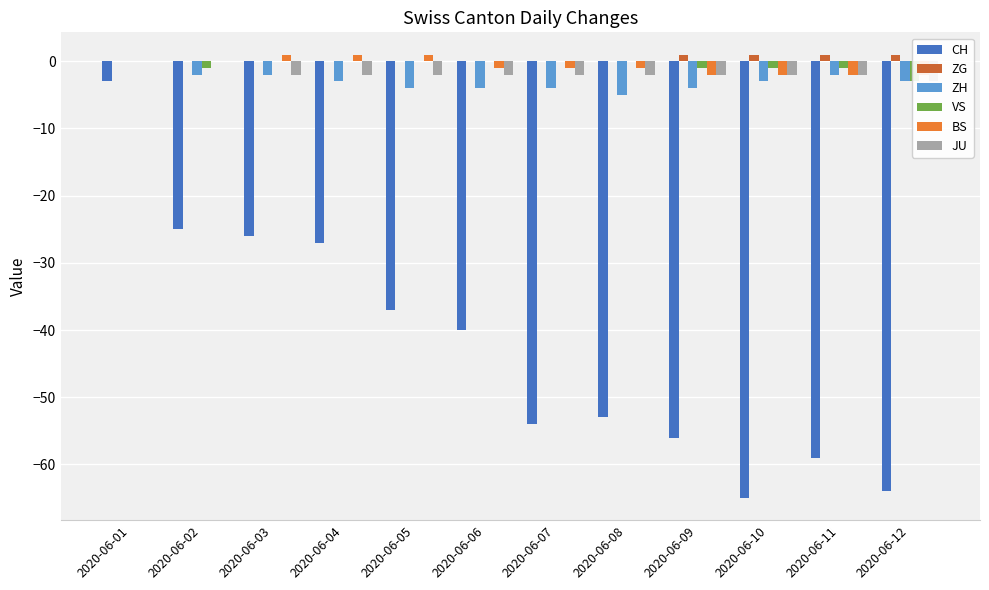

How many categories are shown in the chart?

12